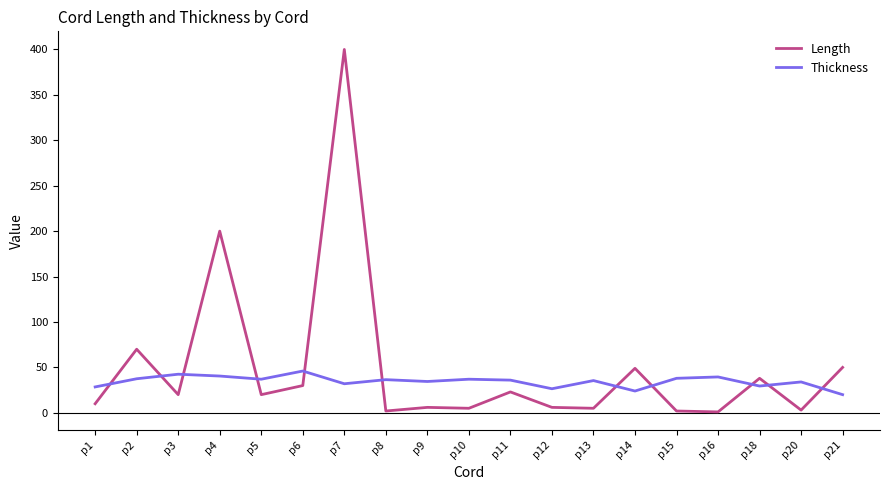

What is the spread (max minus min) of values at p5?

17.0